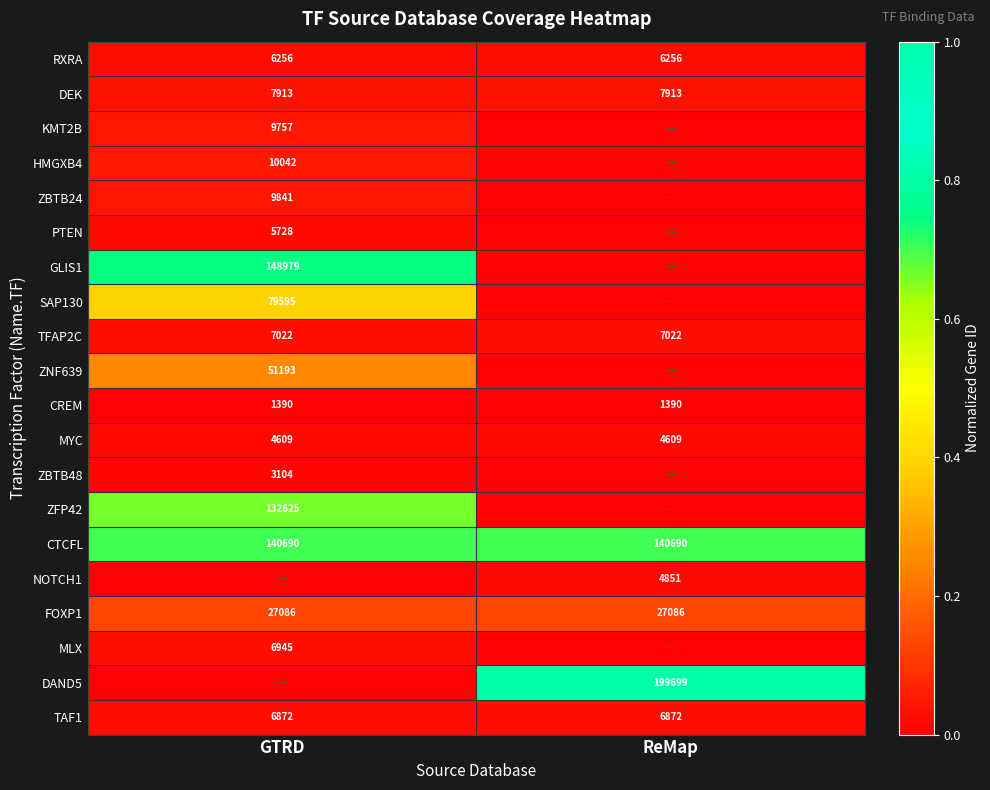

What value does the FOXP1 series have at ReMap?

27086